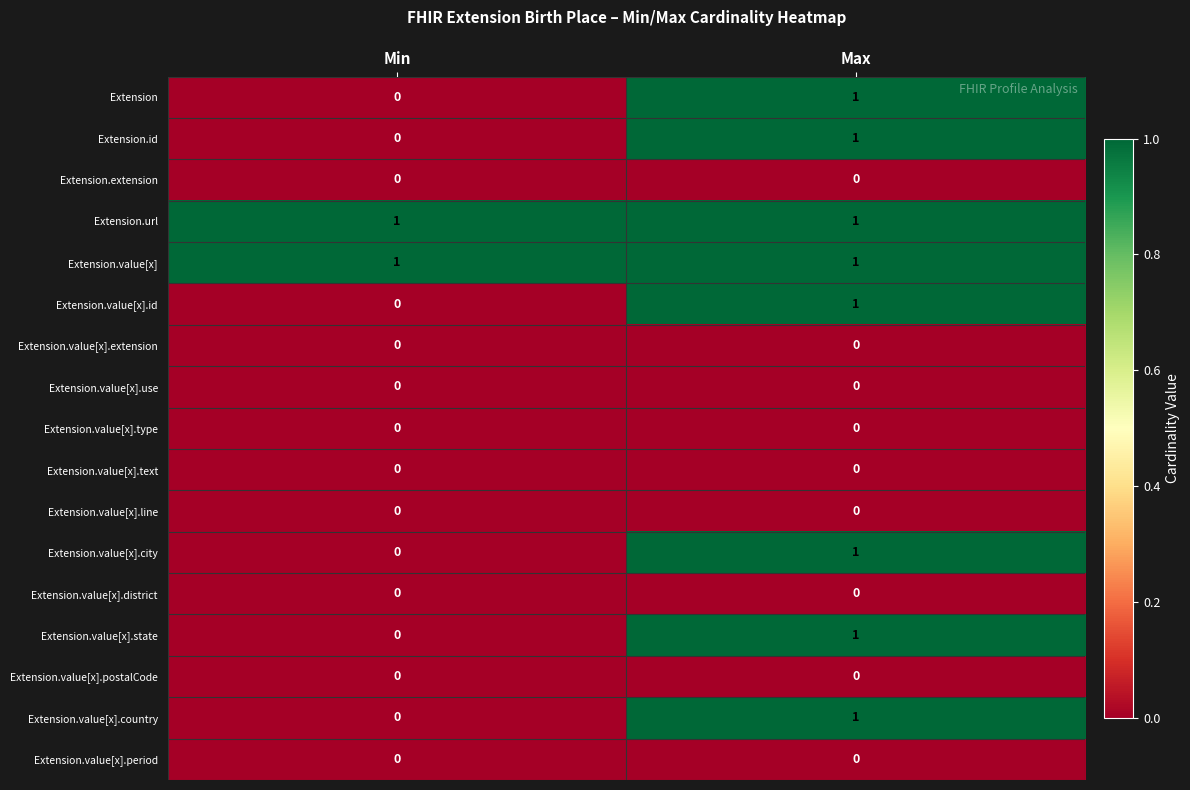

List the labels in order of Extension.value[x].country value, smallest first.

Min, Max